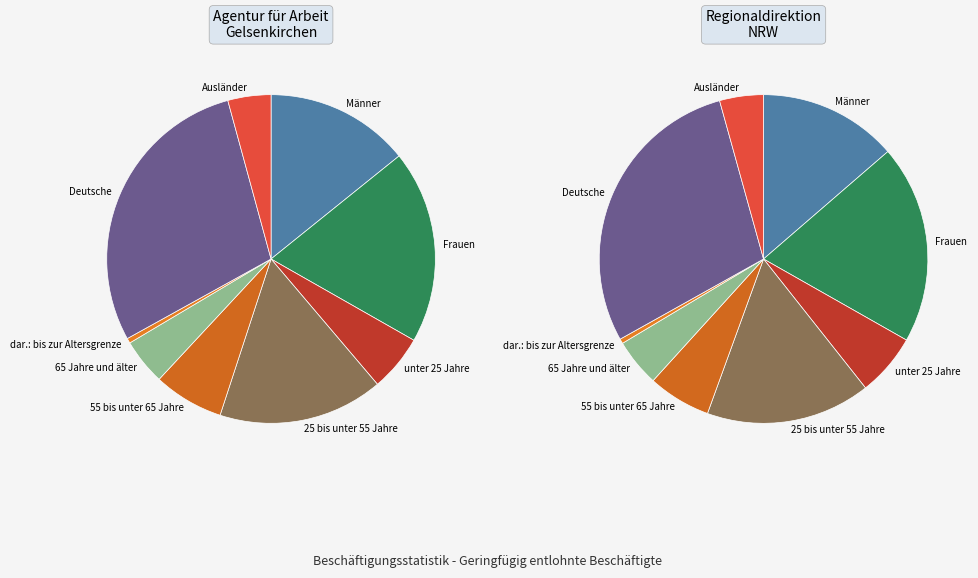

To the nearest percent, what is the average slice percentage?

11%